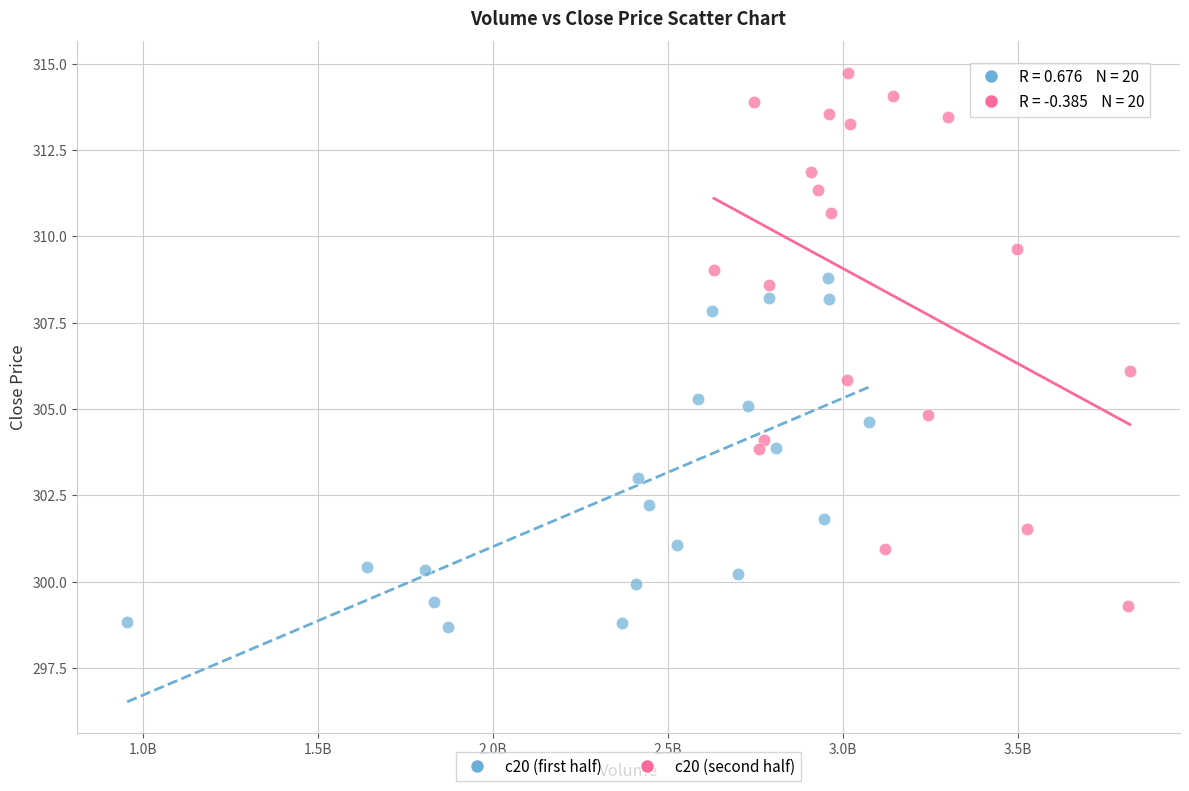

Which series contains the highest Y value?

c20 (second half)